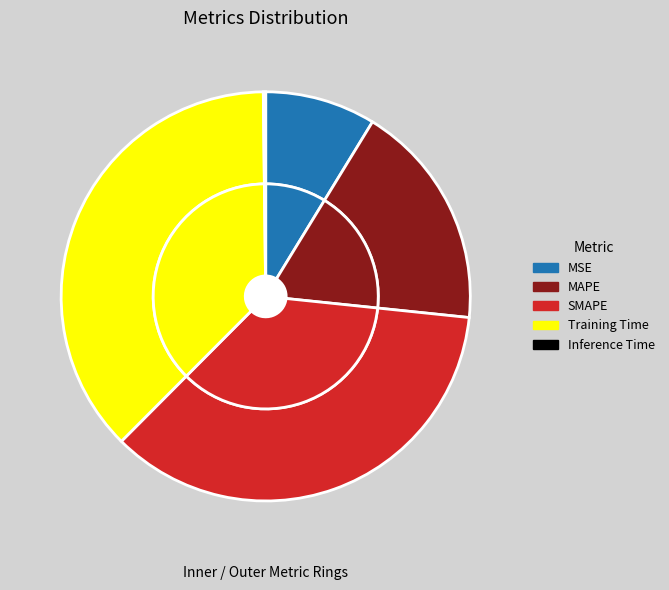

Is the sum of Inference Time and MSE greater than half?

No